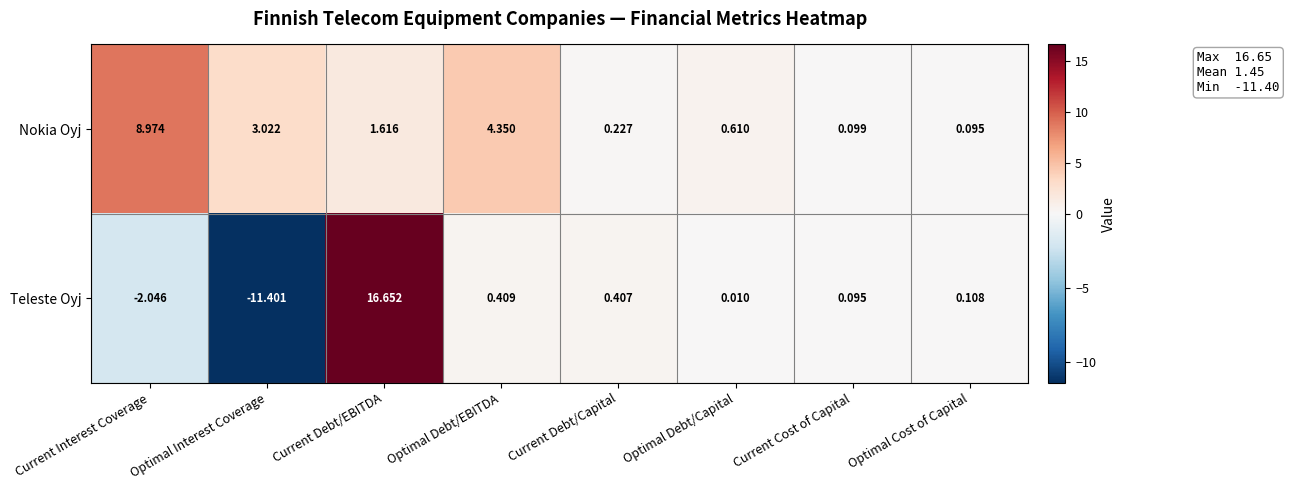

What is the spread (max minus min) of values at Current Interest Coverage?

11.0